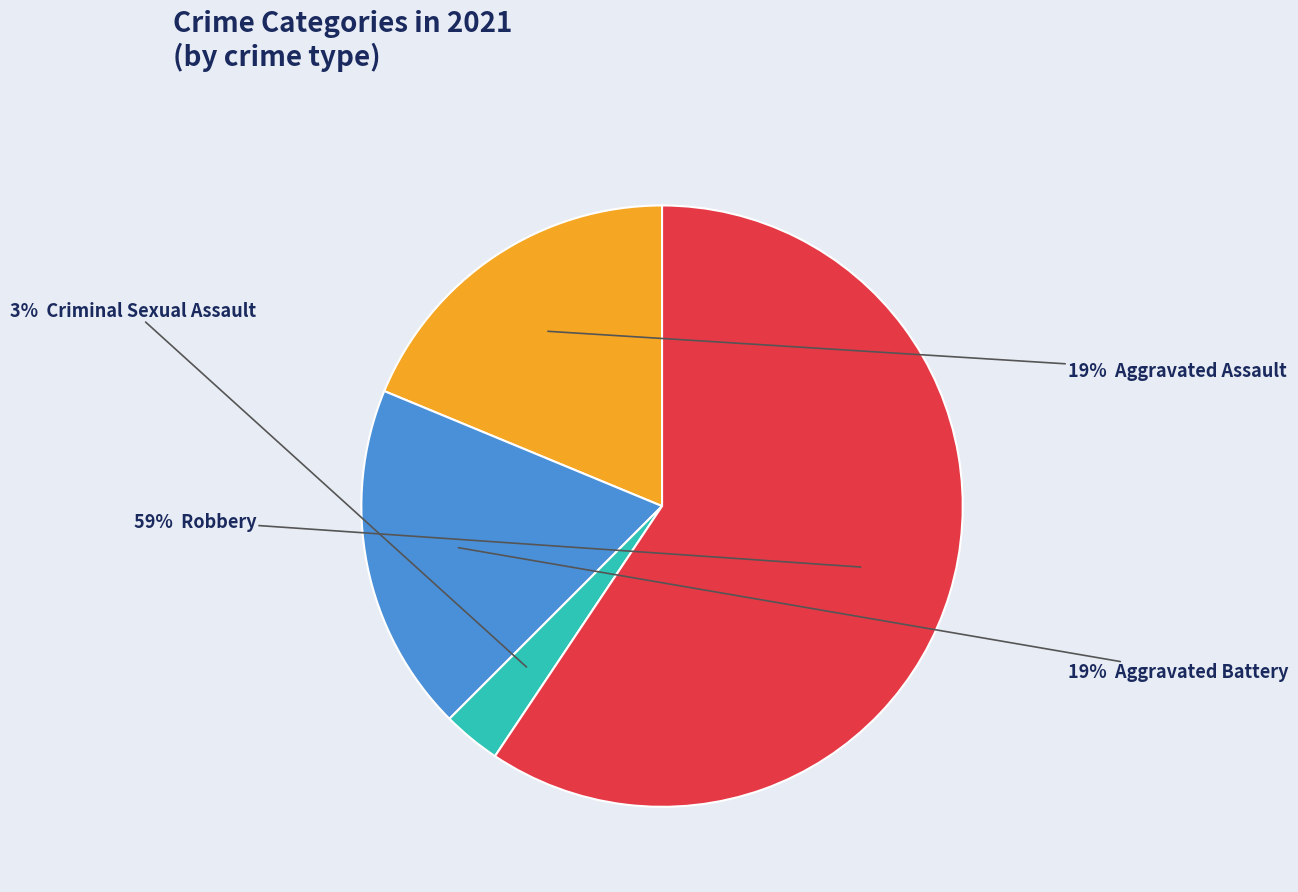

Is there any slice that represents more than half of the pie?

Yes